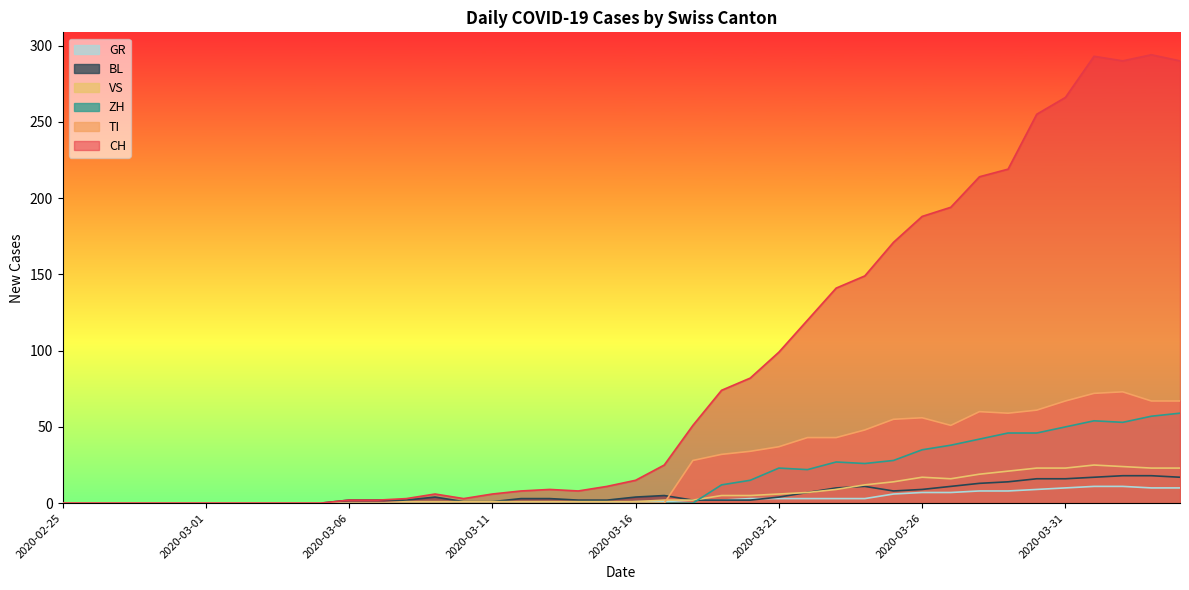

What are all the series names shown in the legend?

GR, BL, VS, ZH, TI, CH